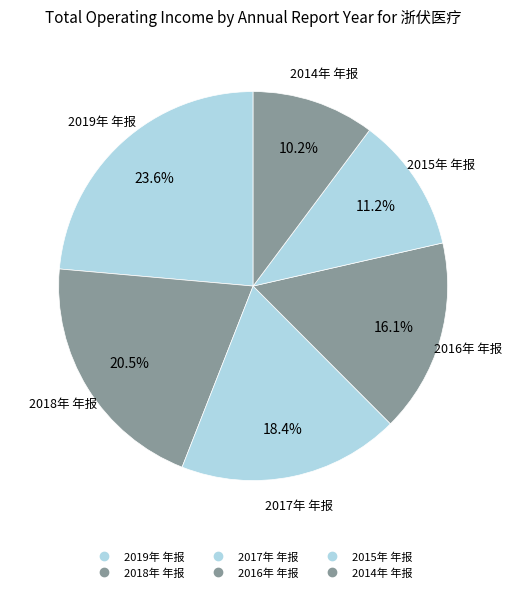

Count the number of slices in the pie.

6